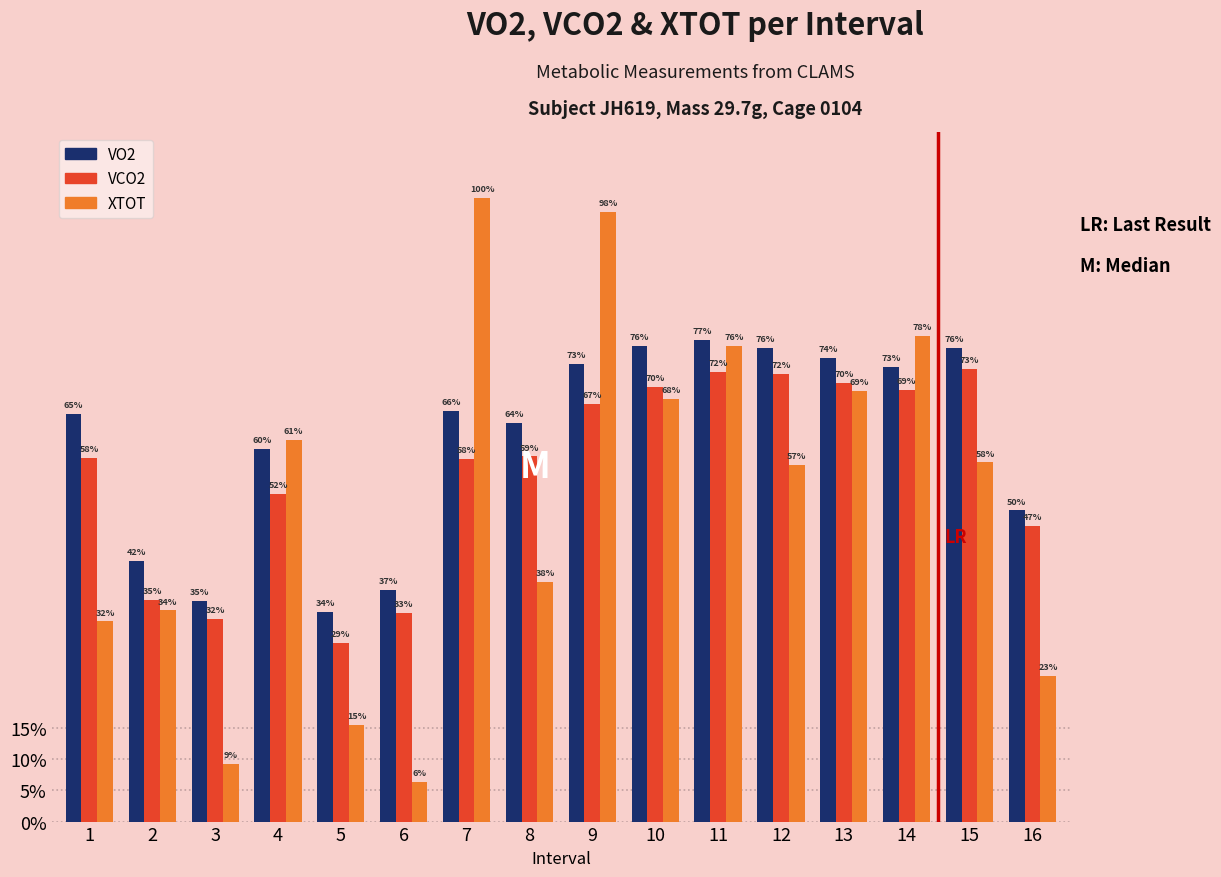

Reading right to left, extract all data points from this chart.

VO2: 16=9.5	15=14.4	14=13.8	13=14.1	12=14.4	11=14.7	10=14.5	9=13.9	8=12.2	7=12.5	6=7.1	5=6.4	4=11.4	3=6.7	2=7.9	1=12.4
VCO2: 16=9.0	15=13.8	14=13.1	13=13.4	12=13.6	11=13.7	10=13.2	9=12.7	8=11.1	7=11.0	6=6.4	5=5.4	4=10.0	3=6.2	2=6.7	1=11.1
XTOT: 16=4.4	15=10.9	14=14.8	13=13.1	12=10.9	11=14.5	10=12.9	9=18.6	8=7.3	7=19.0	6=1.2	5=2.9	4=11.6	3=1.8	2=6.4	1=6.1